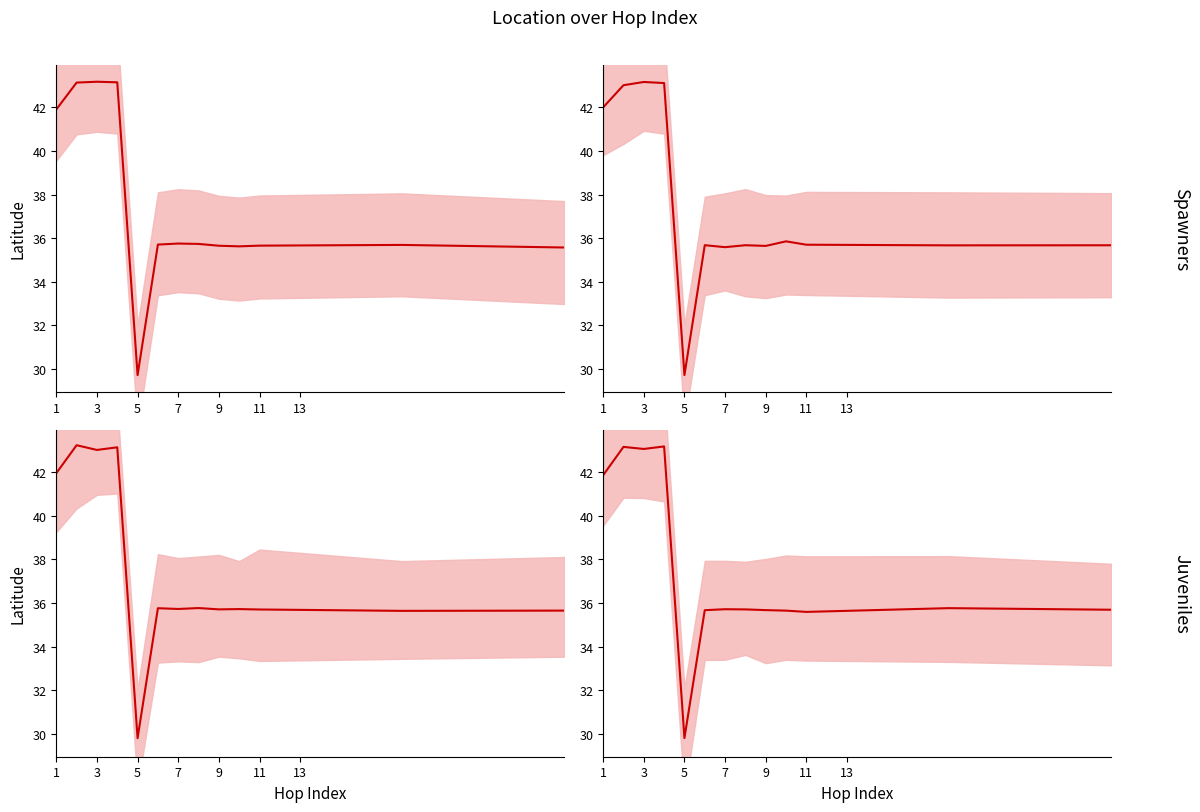

What is the sum of the Spawners mean values at 13 and 11?

71.3